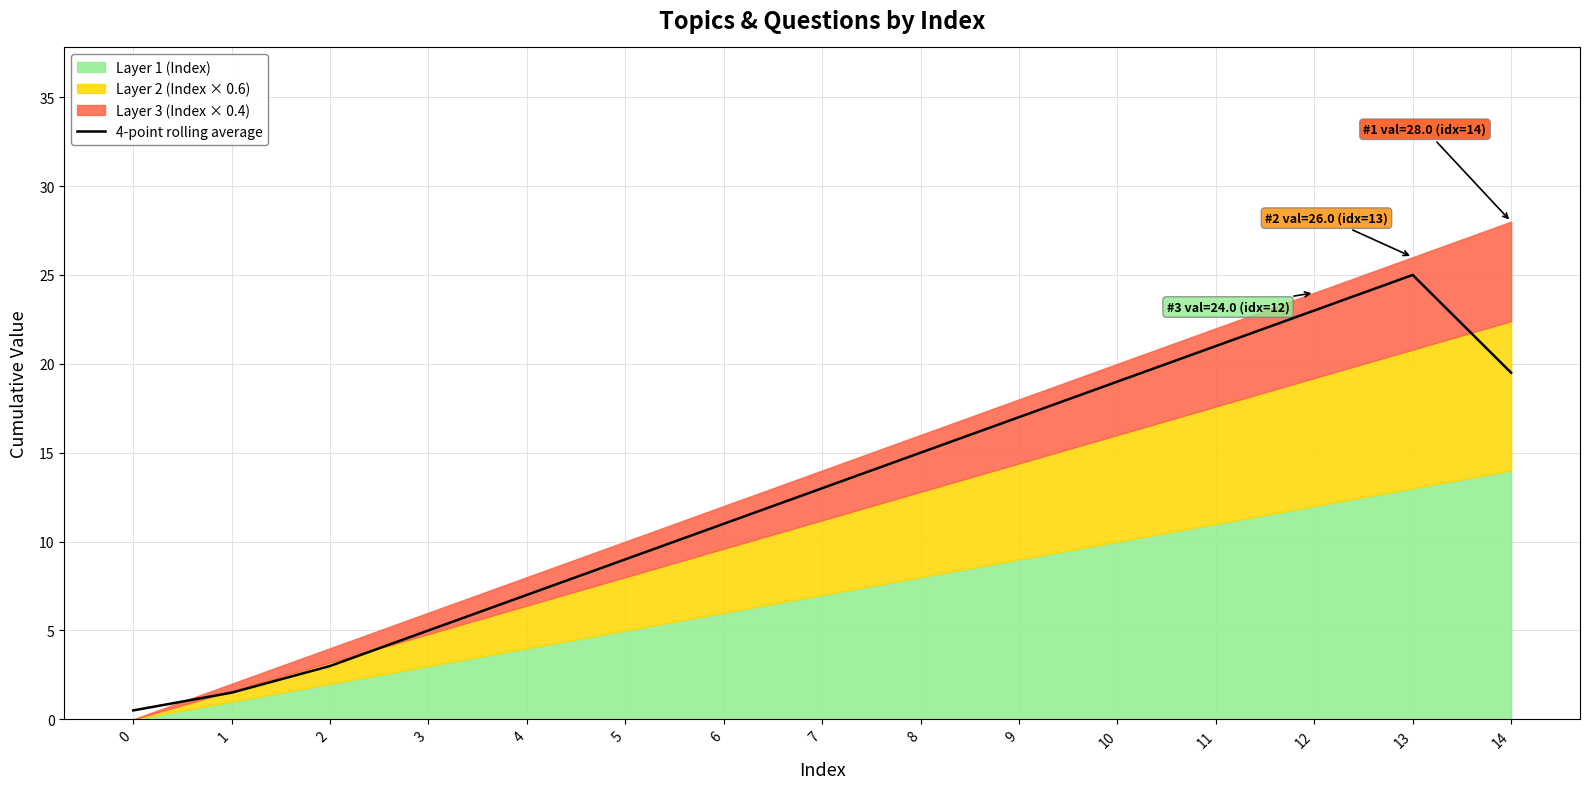

True or false: the data shows 19.0 at 10.

True